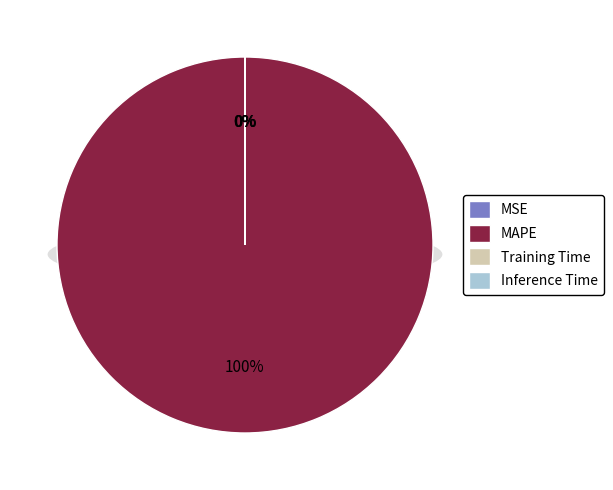

To the nearest percent, what portion does MAPE represent?

100%